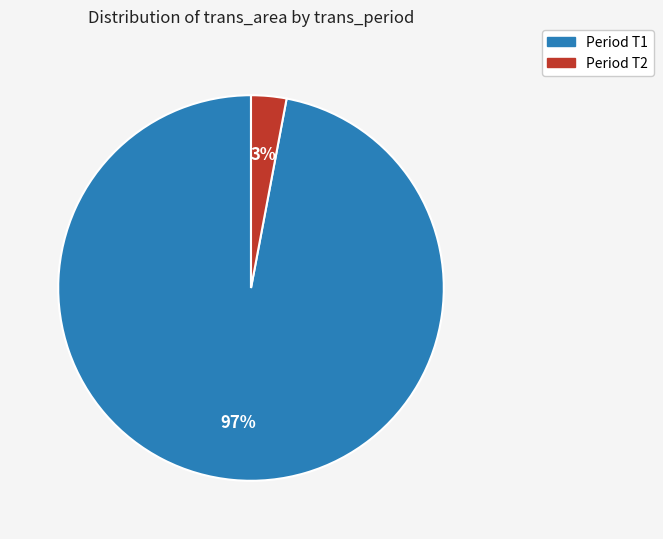

Is there a majority slice in this chart?

Yes